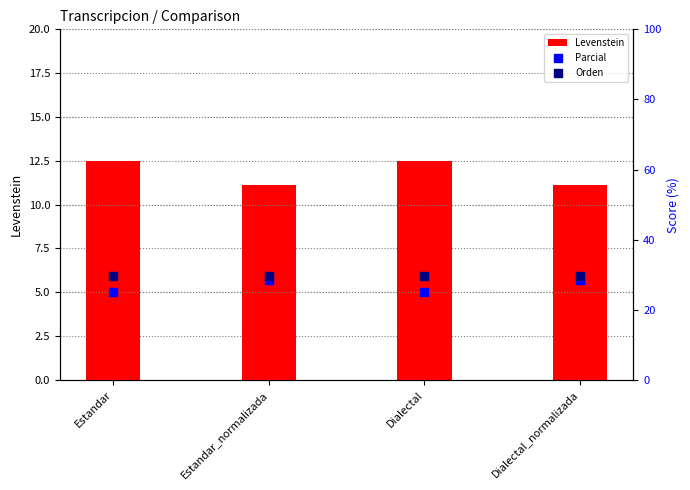

Which series has the largest total across all categories?

Orden